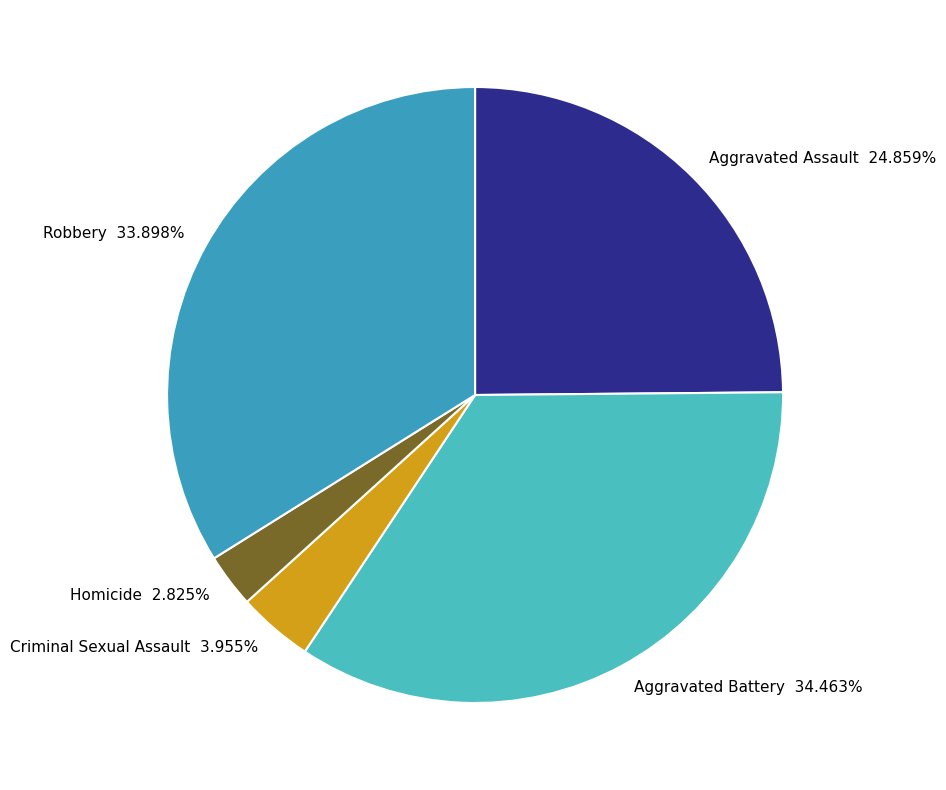

How many slices are in this pie chart?

5